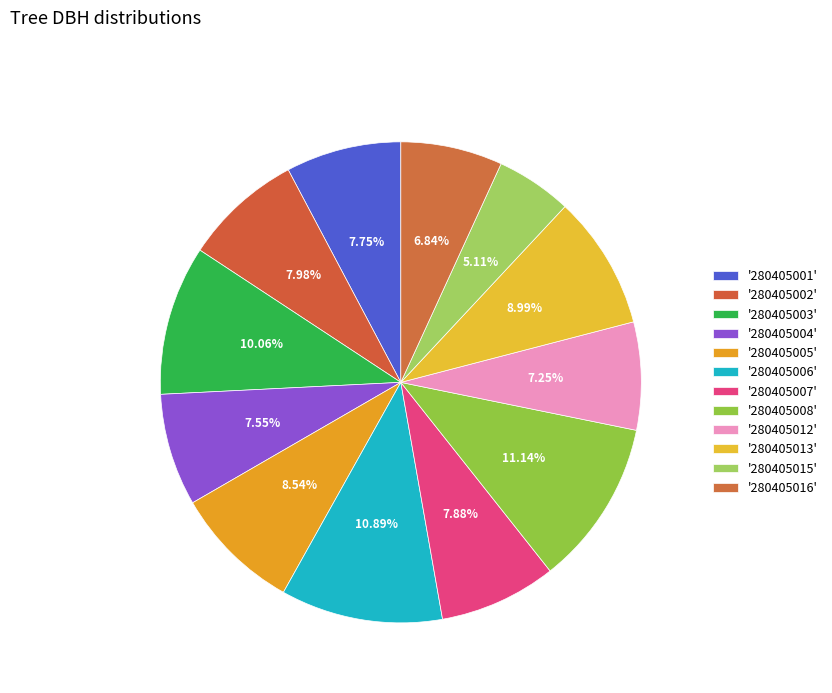

How many slices are in this pie chart?

12